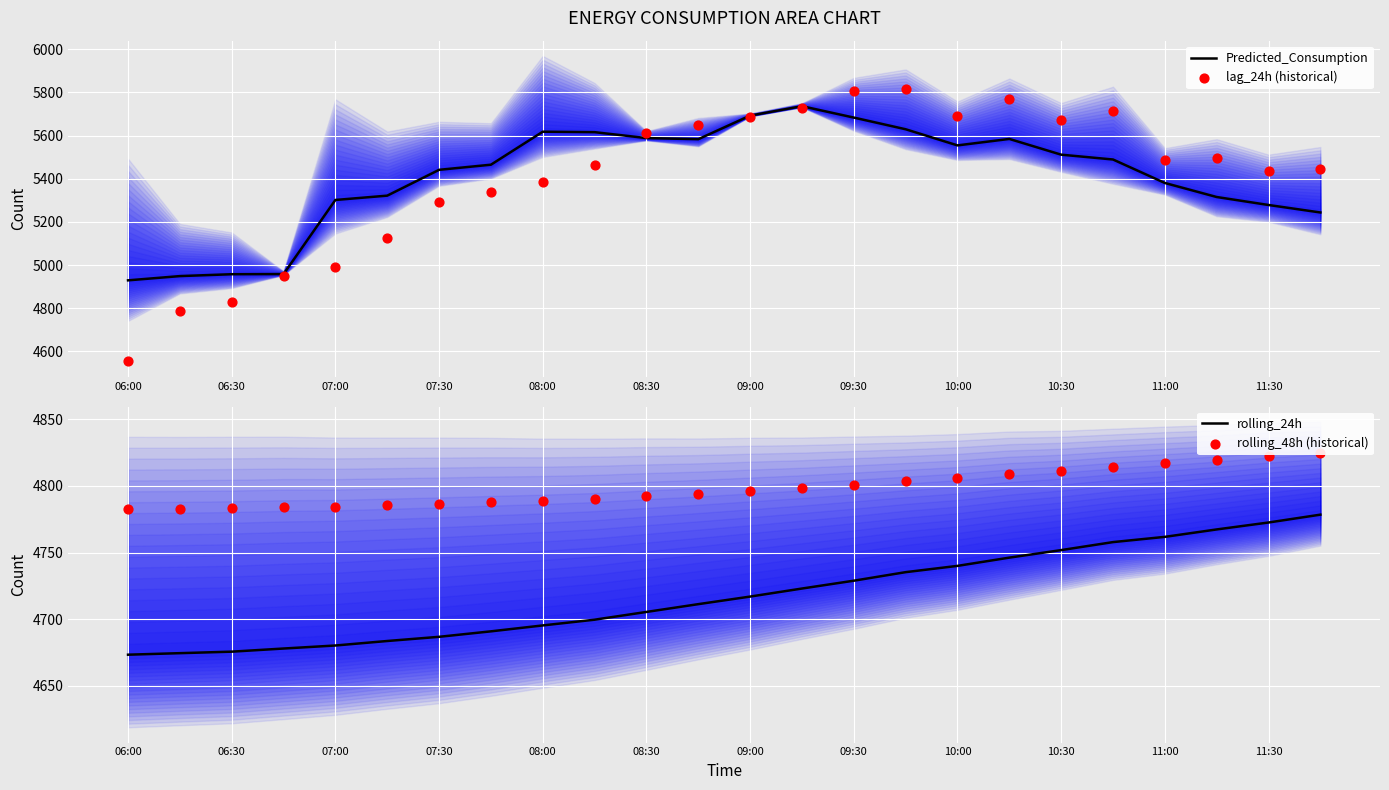

What is the lowest value of the Predicted_Consumption series?

4929.5